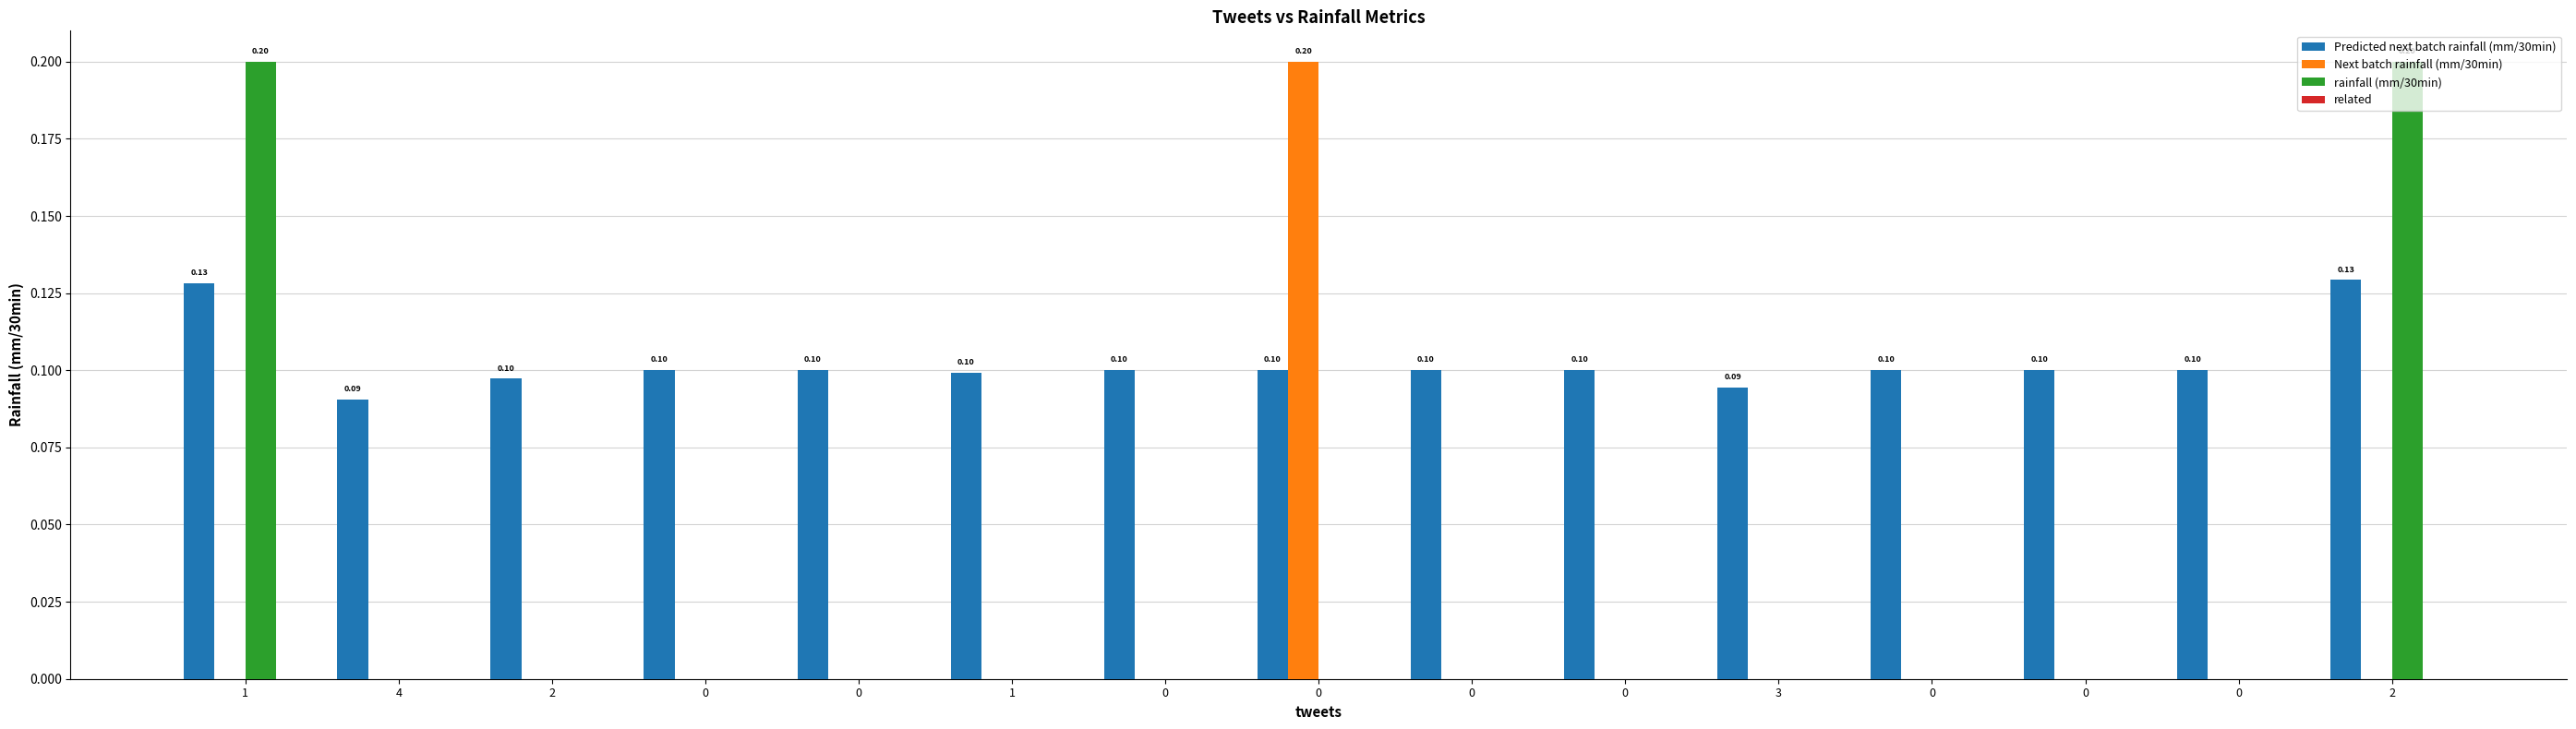

Are the bars horizontal?

No